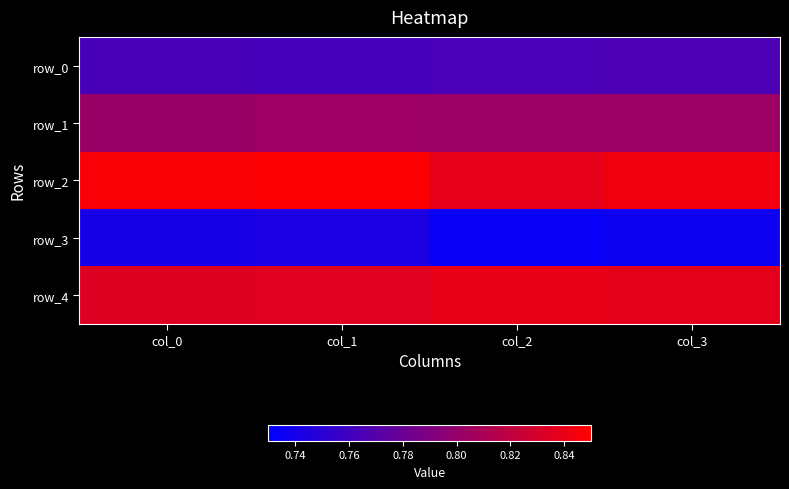

What is the greatest value displayed?

0.8